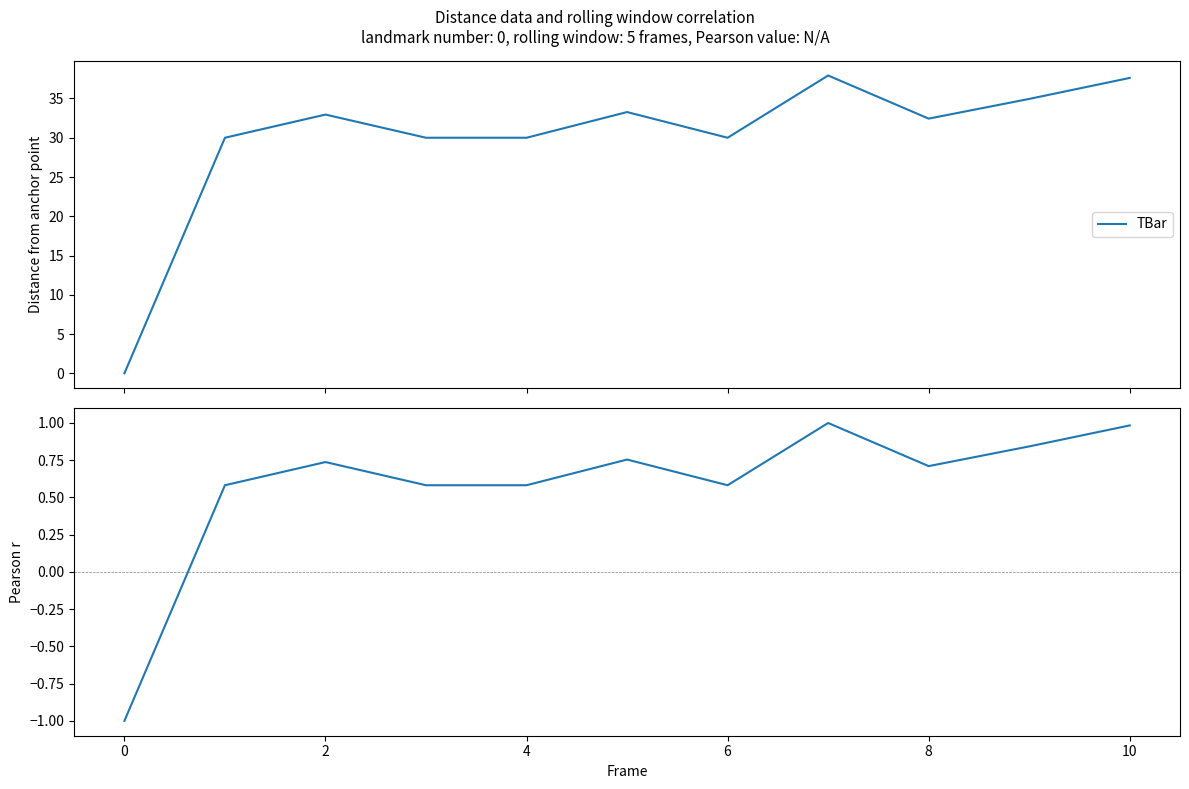

How many interior local valleys does the TBar (normalized) series have?

2